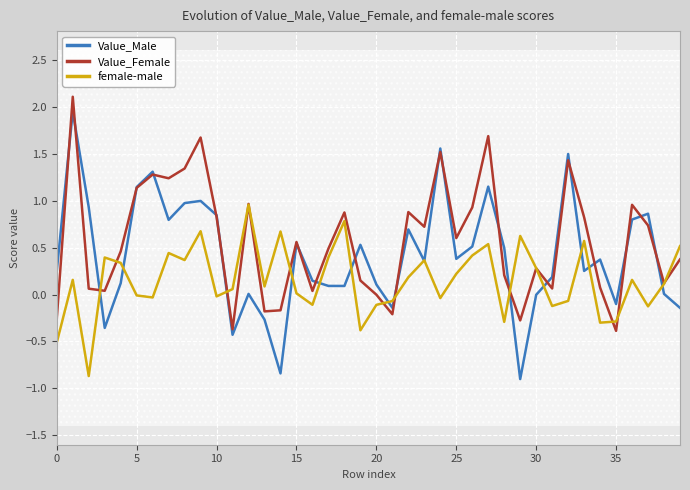

What is the maximum value for female-male?

1.0